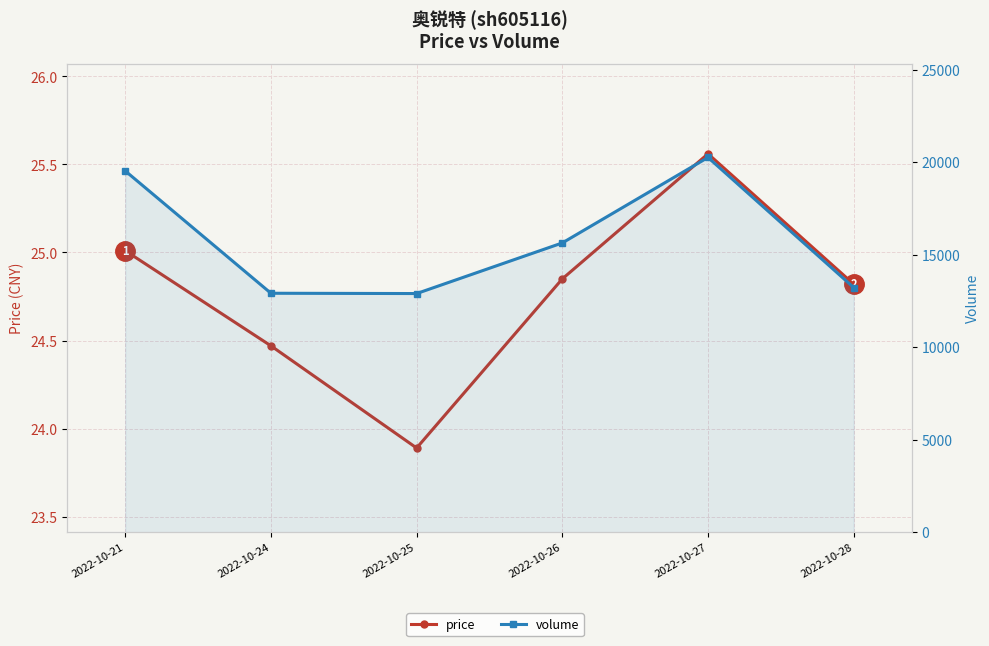

How many values in the price series exceed 24?

5